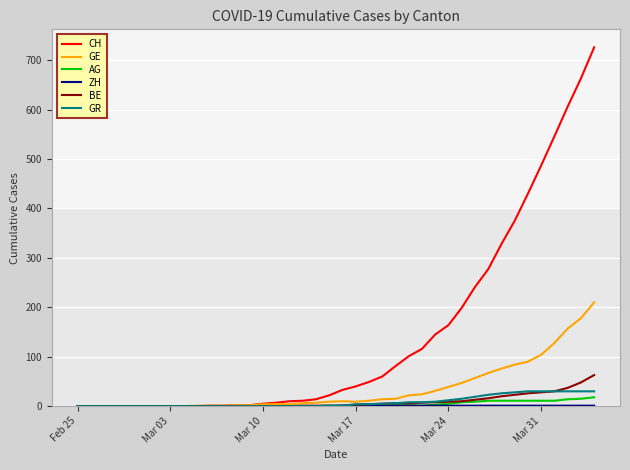

At how many categories does at least one series exceed 417?

6